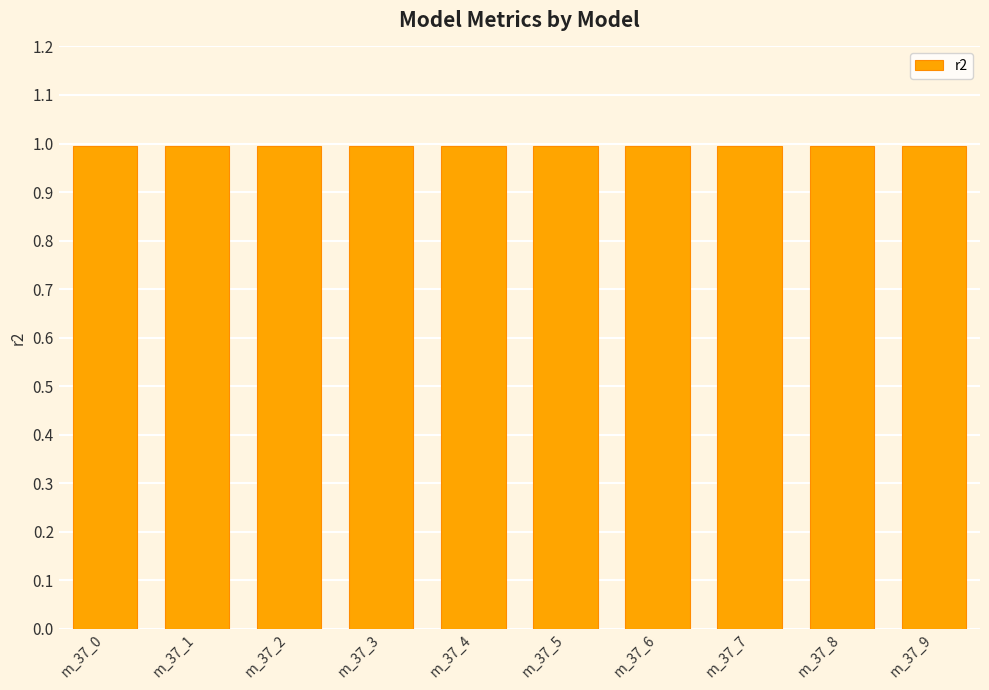

The chart shows a value of 0.4 at m_37_3. True or false?

False